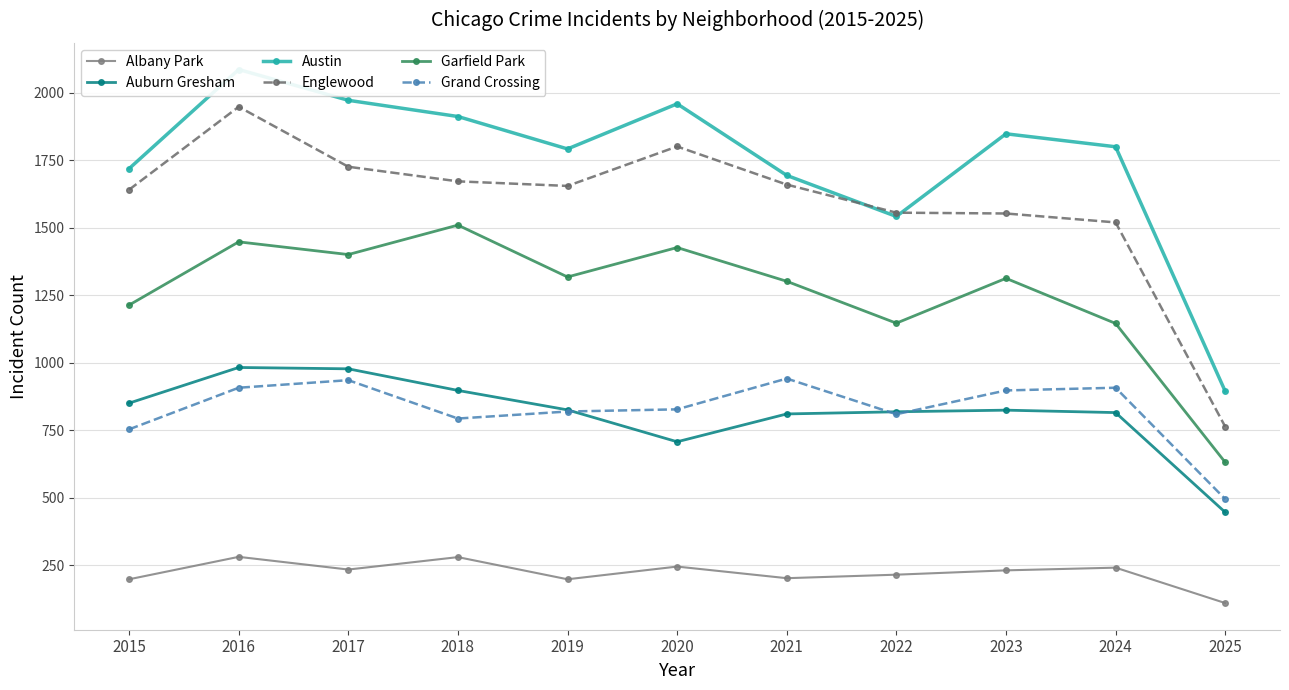

What is the difference between the maximum and minimum values in the Garfield Park series?

878